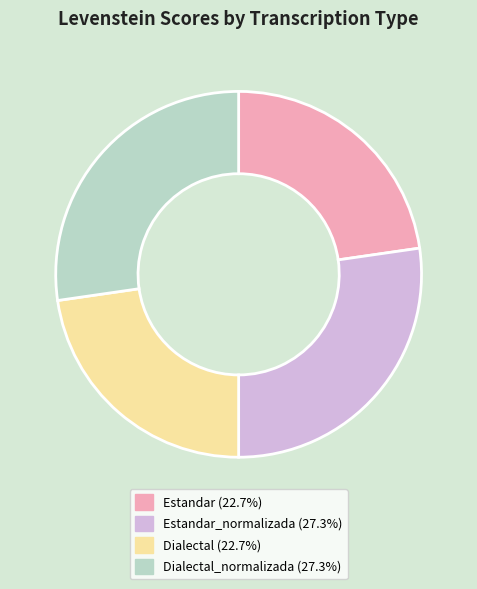

Is there a majority slice in this chart?

No